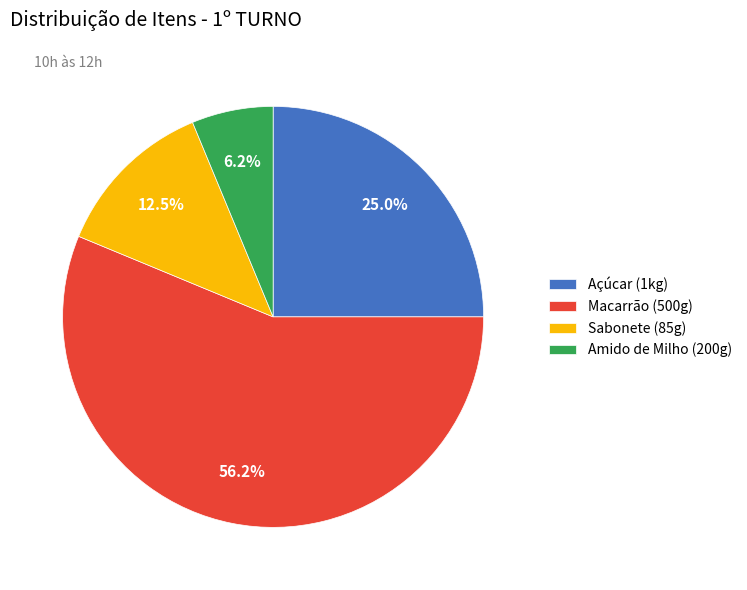

What is the ratio of the value at Macarrão (500g) to the value at Sabonete (85g)?

4.5